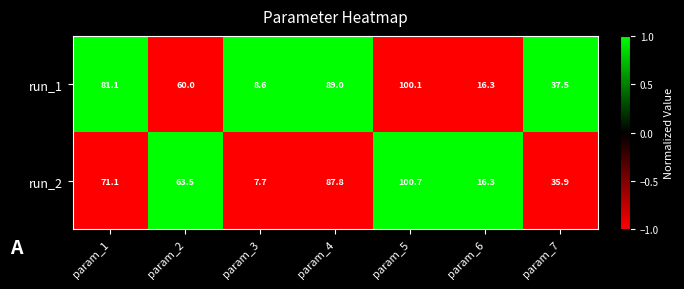

Reading left to right, extract all data points from this chart.

run_1: param_1=81.1	param_2=60.0	param_3=8.6	param_4=89.0	param_5=100.1	param_6=16.3	param_7=37.5
run_2: param_1=71.1	param_2=63.5	param_3=7.7	param_4=87.8	param_5=100.7	param_6=16.3	param_7=35.9